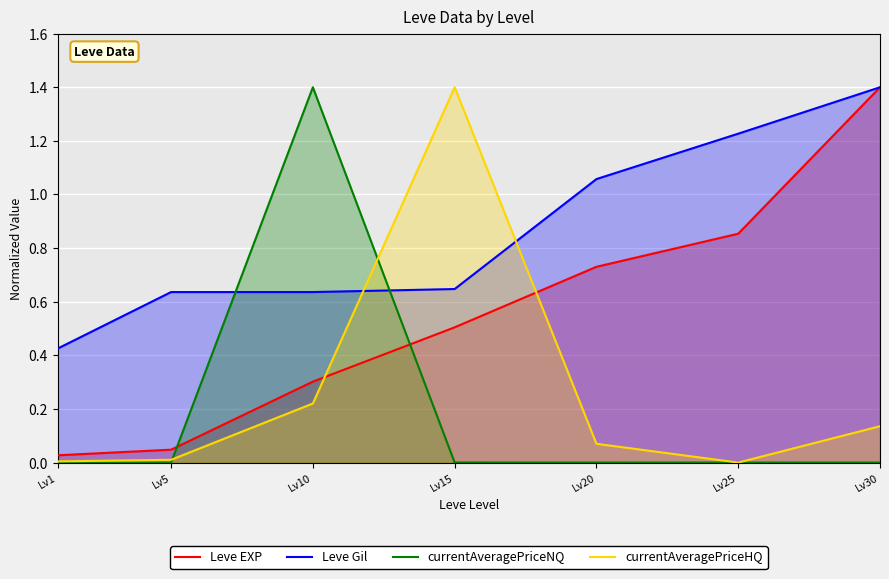

Reading left to right, transcribe all the data shown in this chart.

Leve EXP: 0.0	0.0	0.3	0.5	0.7	0.9	1.4
Leve Gil: 0.4	0.6	0.6	0.6	1.1	1.2	1.4
currentAveragePriceNQ: 0.0	0.0	1.4	0.0	0.0	0.0	0.0
currentAveragePriceHQ: 0.0	0.0	0.2	1.4	0.1	0.0	0.1